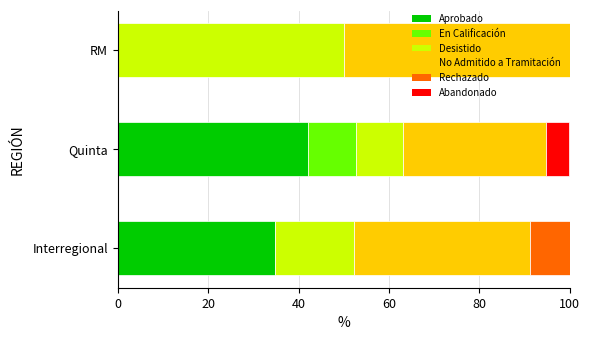

What is the highest value of the Aprobado series?

42.1